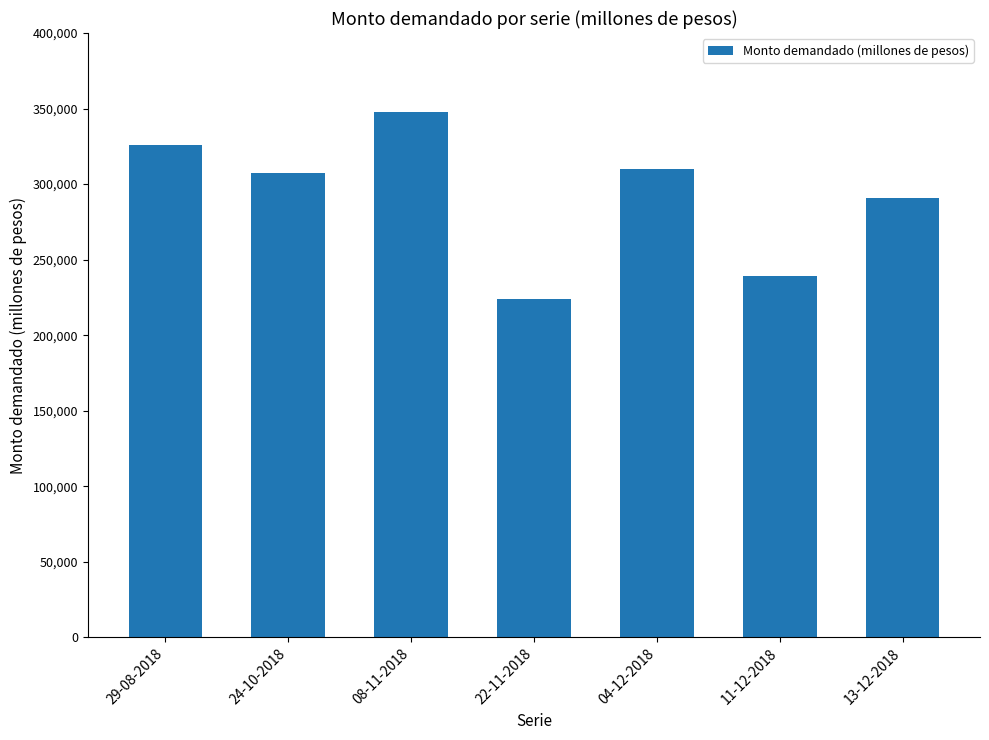

What position from the left is 29-08-2018?

1